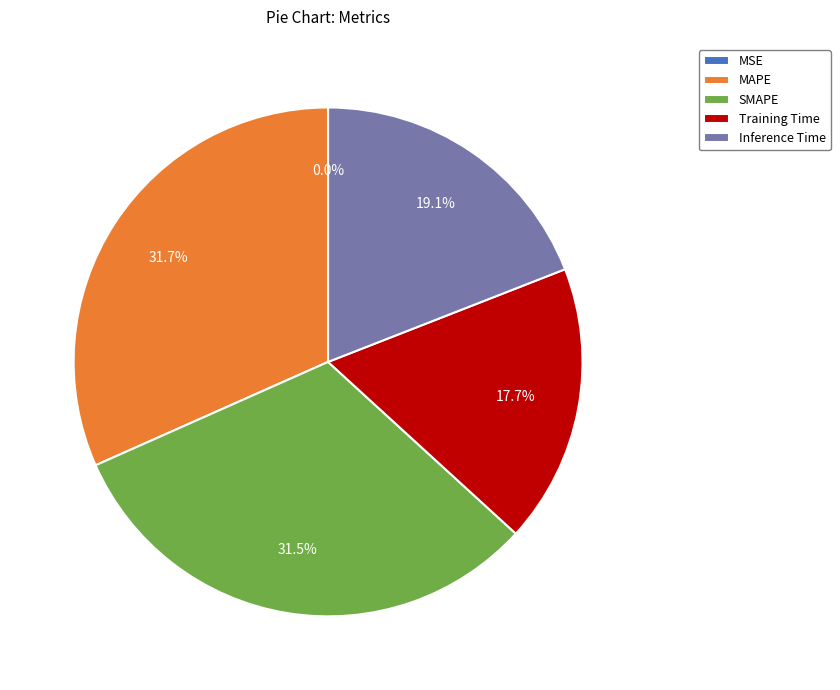

Between Training Time and SMAPE, which is larger?

SMAPE